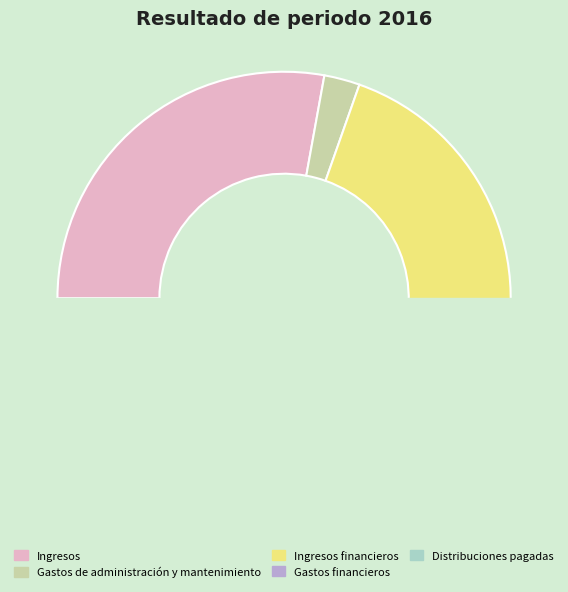

To the nearest percent, what percentage of the pie is Gastos de administración y mantenimiento?

3%